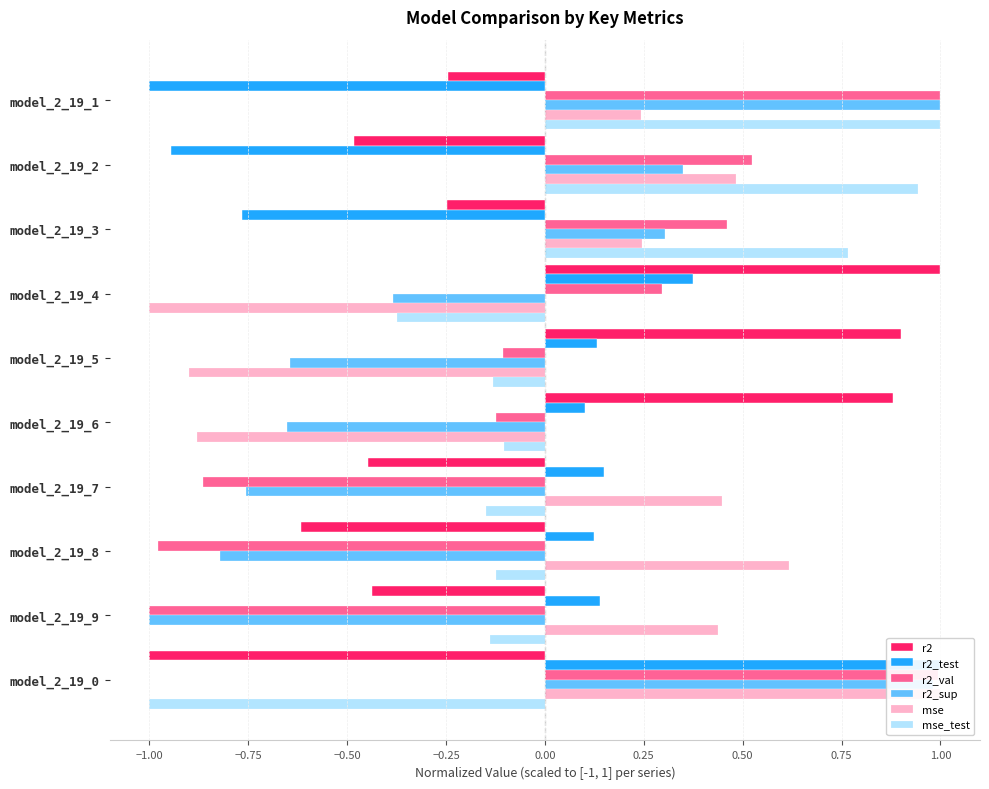

List the series in order of their peak value, lowest first.

r2, r2_test, r2_val, r2_sup, mse, mse_test